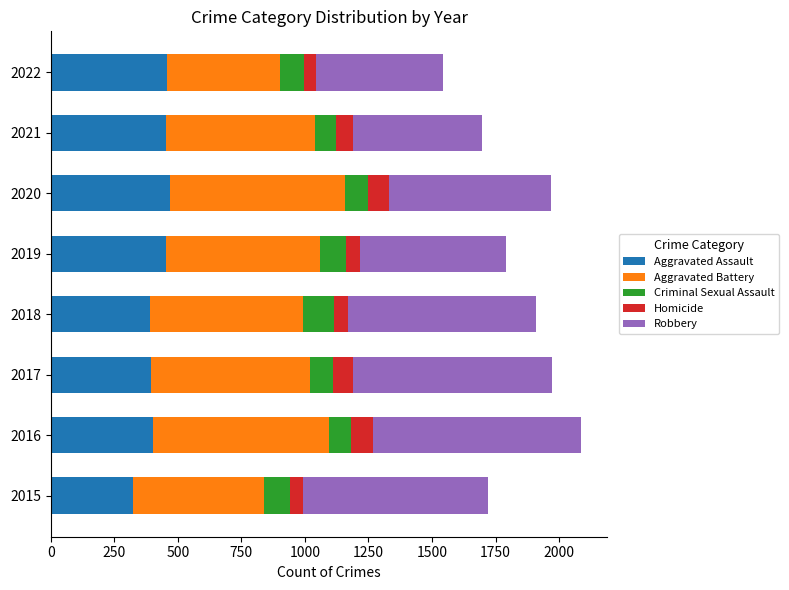

Is it true that Aggravated Assault equals 452 at 2021?

True